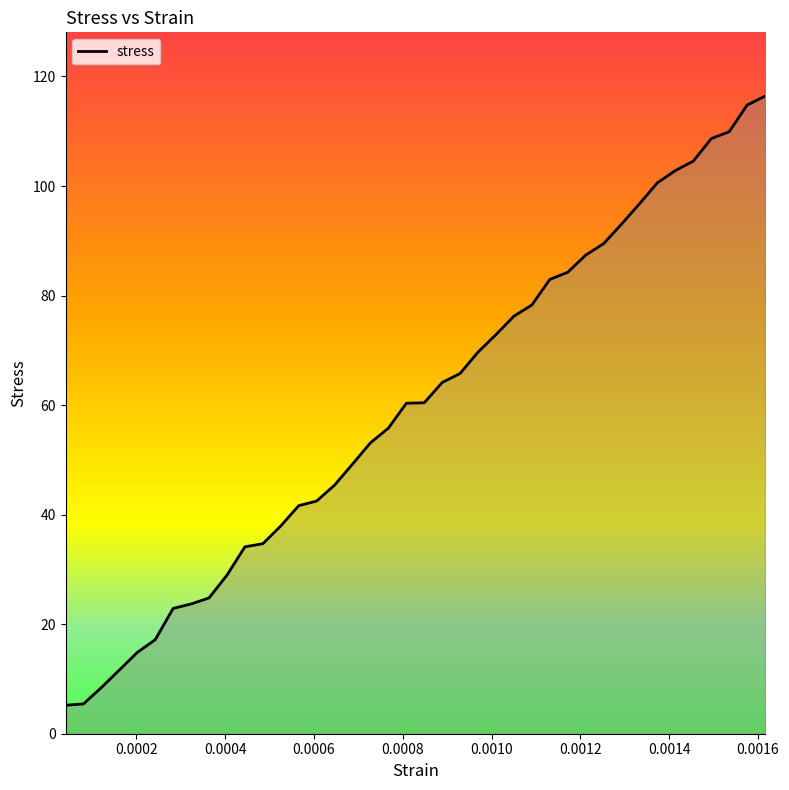

What is the maximum value shown in the chart?

116.4